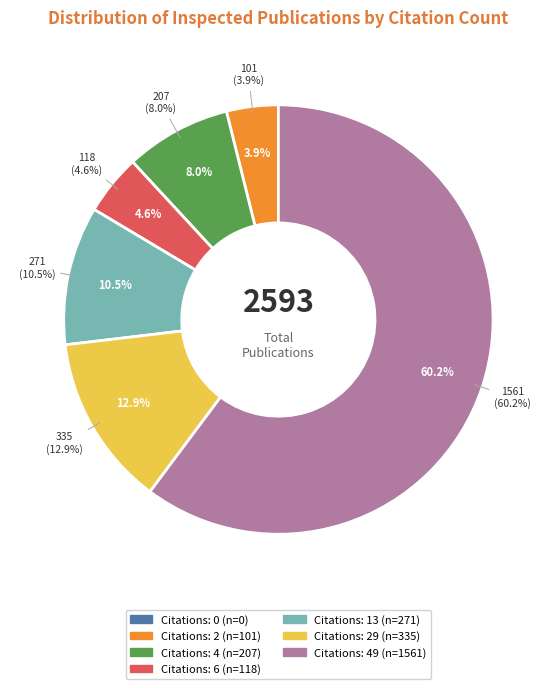

To the nearest percent, what is the difference between the 29 and 13 slice percentages?

2%